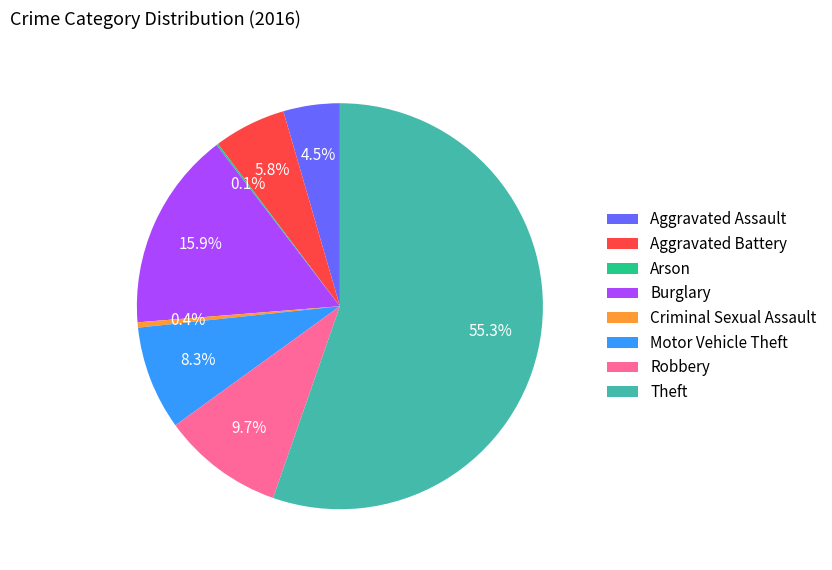

What percentage do Aggravated Assault and Burglary together represent?

20.4%